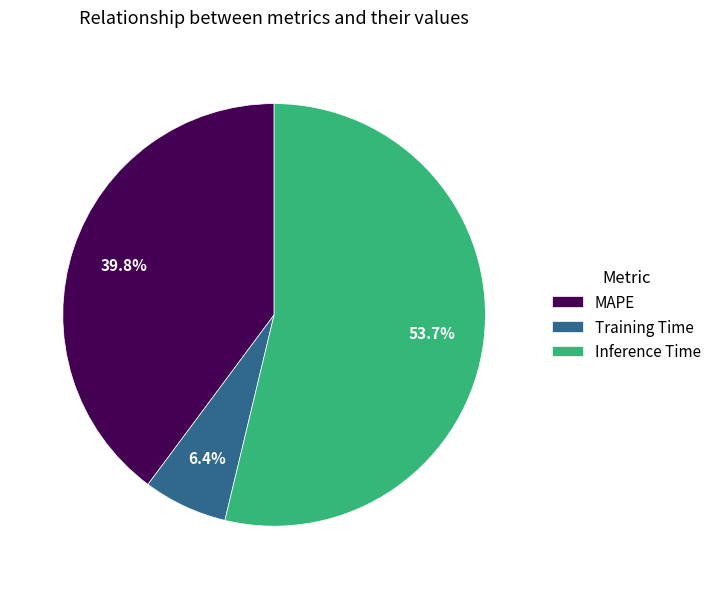

To the nearest percent, what portion does MAPE represent?

40%